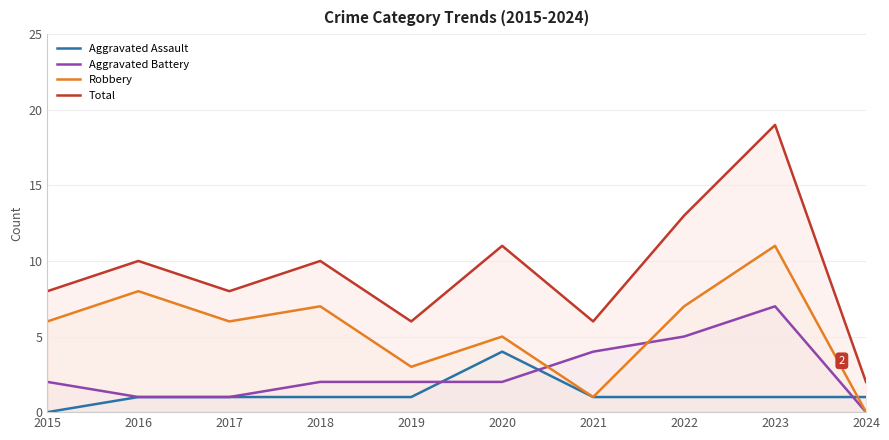

How many interior local peaks does the Aggravated Assault series have?

1